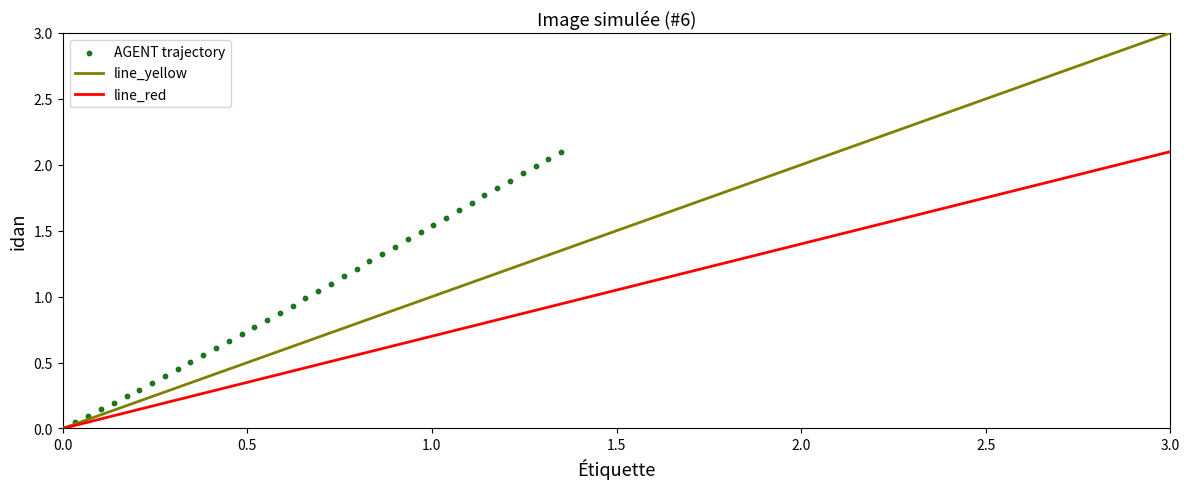

What is the range of Y values (max minus min)?

2.1